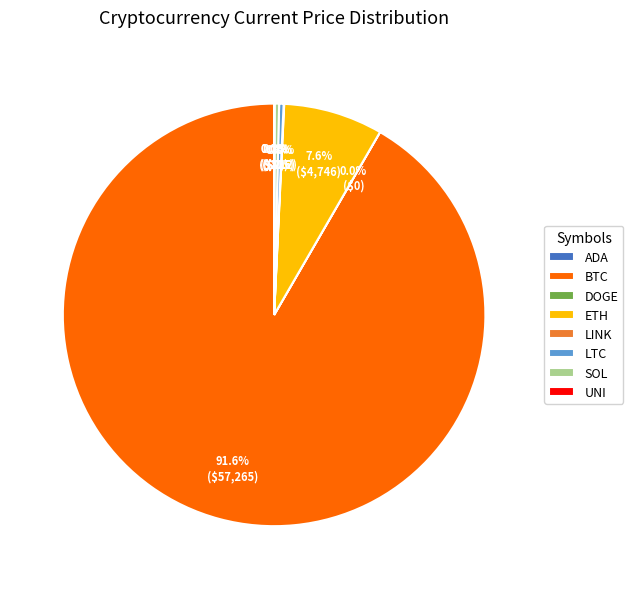

How much of the chart is everything except LTC?

99.7%